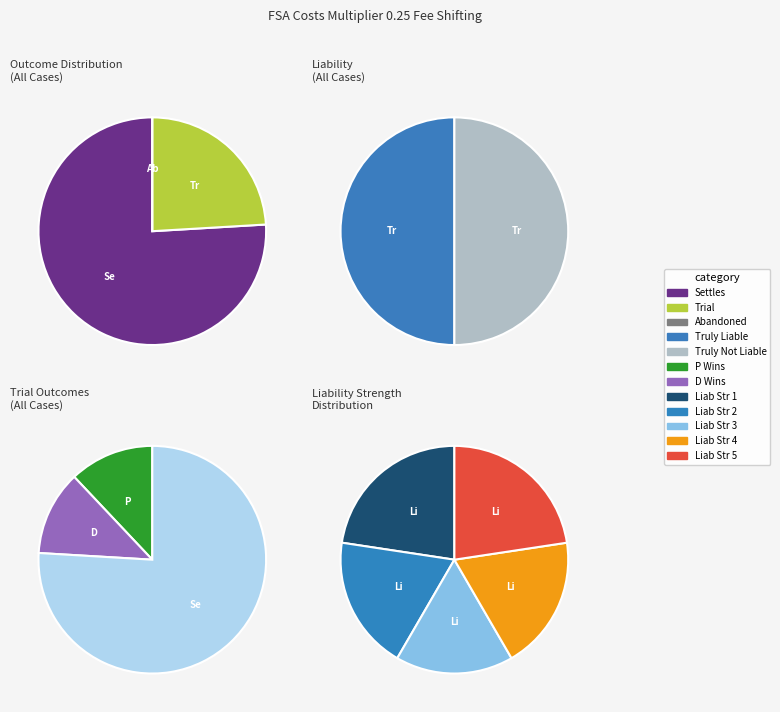

To the nearest percent, what portion does Trial represent?

24%